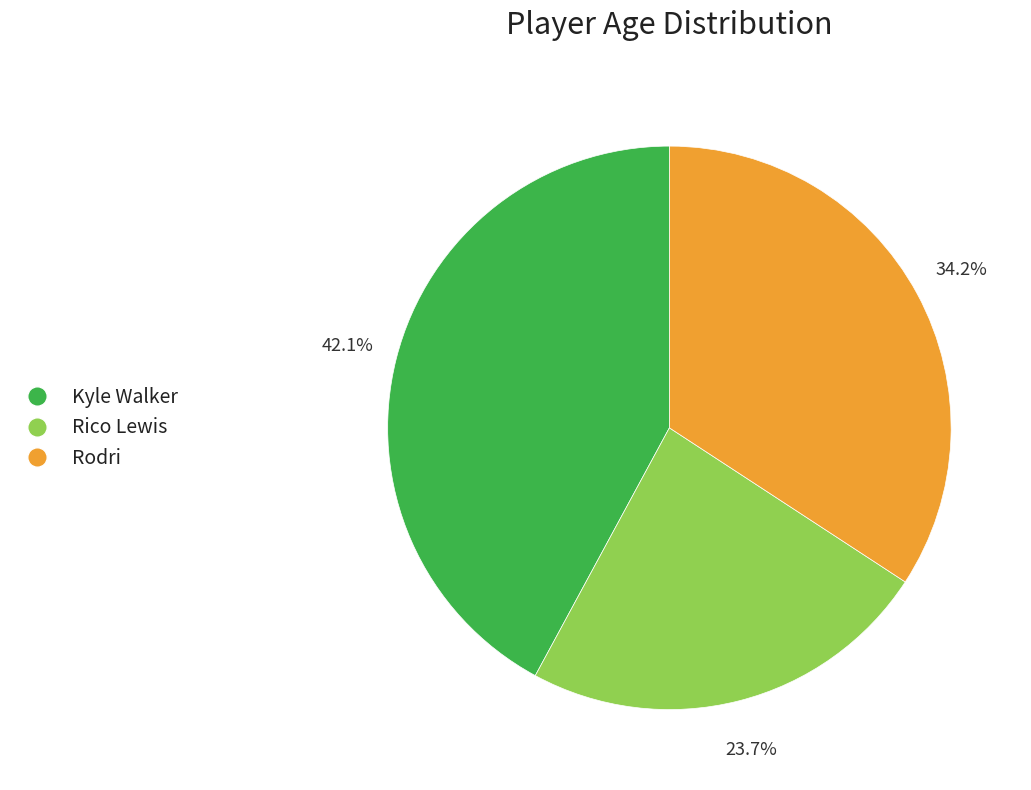

To the nearest percent, what portion does Rico Lewis represent?

24%